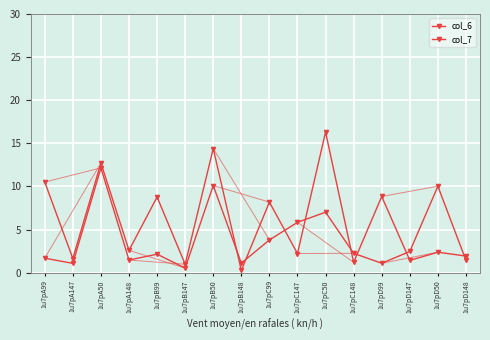

How many series are shown in this chart?

2